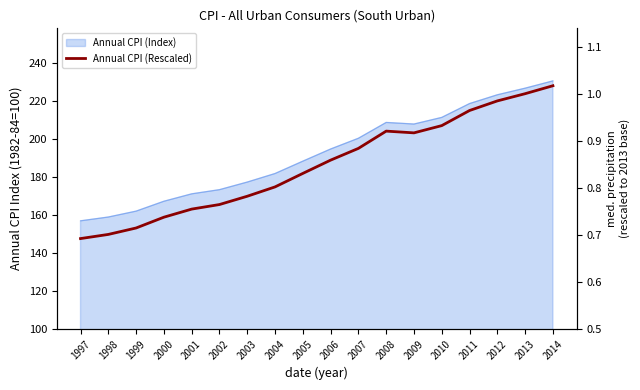

Reading left to right, extract all data points from this chart.

0.7	0.7	0.7	0.7	0.8	0.8	0.8	0.8	0.8	0.9	0.9	0.9	0.9	0.9	1.0	1.0	1.0	1.0